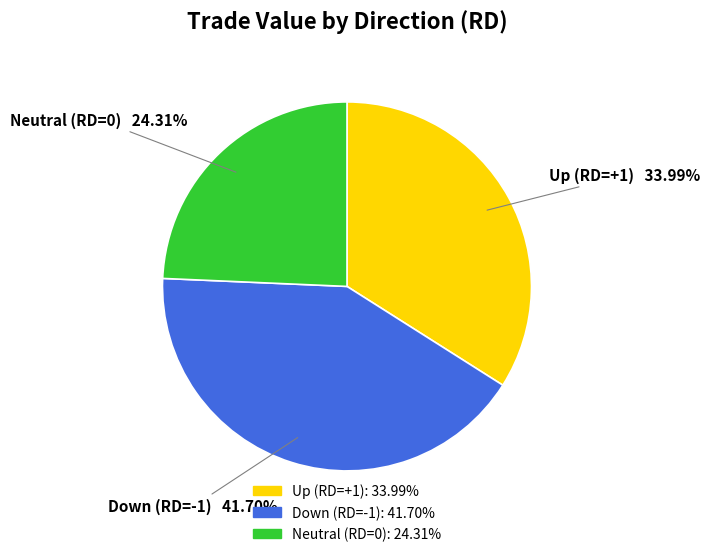

Does any single category account for the majority?

No